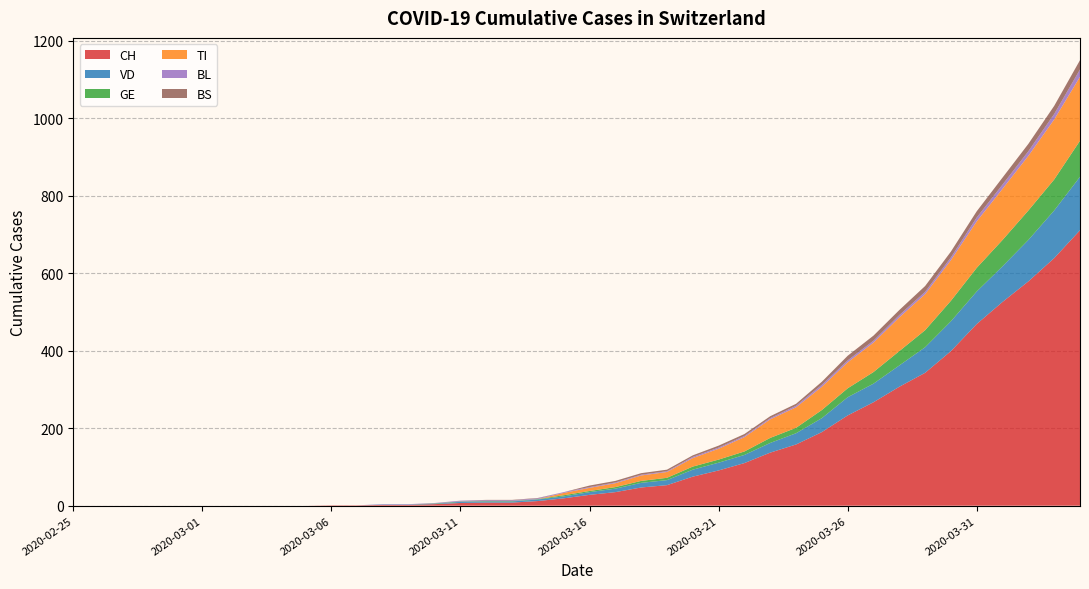

Reading right to left, extract all data points from this chart.

CH: 711	639	579	526	469	399	343	307	267	233	190	158	137	110	91	75	53	47	35	28	19	12	8	8	7	4	2	2	1	1	0	0	0	0	0	0	0	0	0	0
VD: 138	123	107	92	84	77	66	55	48	47	36	29	25	21	20	18	13	12	9	7	5	4	3	3	3	1	1	1	0	0	0	0	0	0	0	0	0	0	0	0
GE: 93	80	76	68	61	53	44	37	30	23	21	14	13	9	8	8	6	5	4	3	3	1	1	1	1	1	0	0	0	0	0	0	0	0	0	0	0	0	0	0
TI: 165	155	141	132	120	105	93	87	76	67	60	53	48	37	28	22	15	14	10	8	6	0	0	0	0	0	0	0	0	0	0	0	0	0	0	0	0	0	0	0
BL: 19	14	12	11	10	7	6	6	5	5	5	4	3	3	3	3	2	2	2	2	2	2	2	2	2	1	1	1	0	0	0	0	0	0	0	0	0	0	0	0
BS: 24	21	19	18	16	15	15	13	13	12	8	5	5	5	5	4	4	4	4	4	0	1	1	1	0	0	0	0	0	0	0	0	0	0	0	0	0	0	0	0